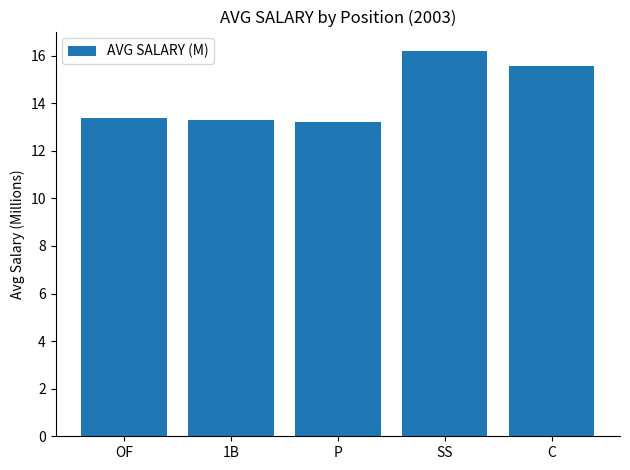

What is the difference between the values at C and OF?

2.2